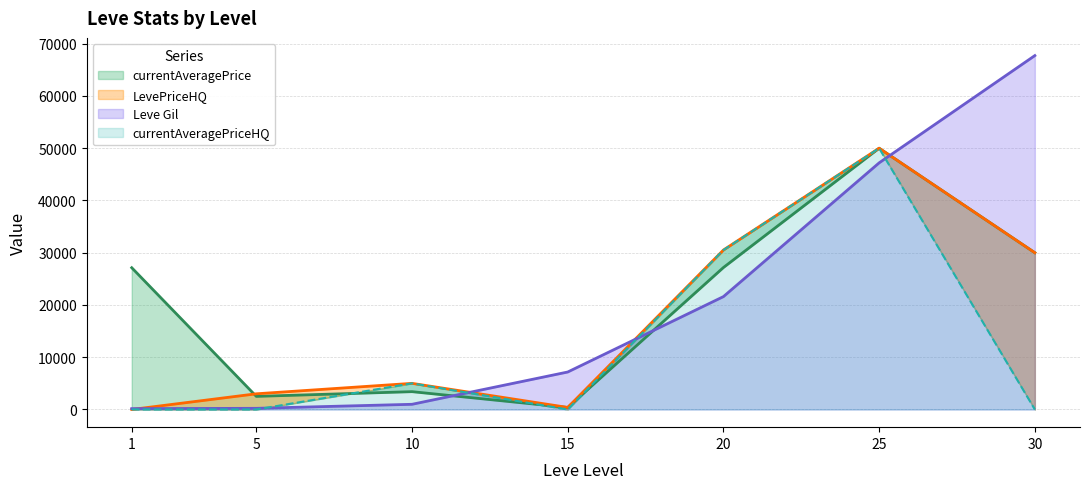

Read the currentAveragePrice value at 10, to the nearest 10.

3410